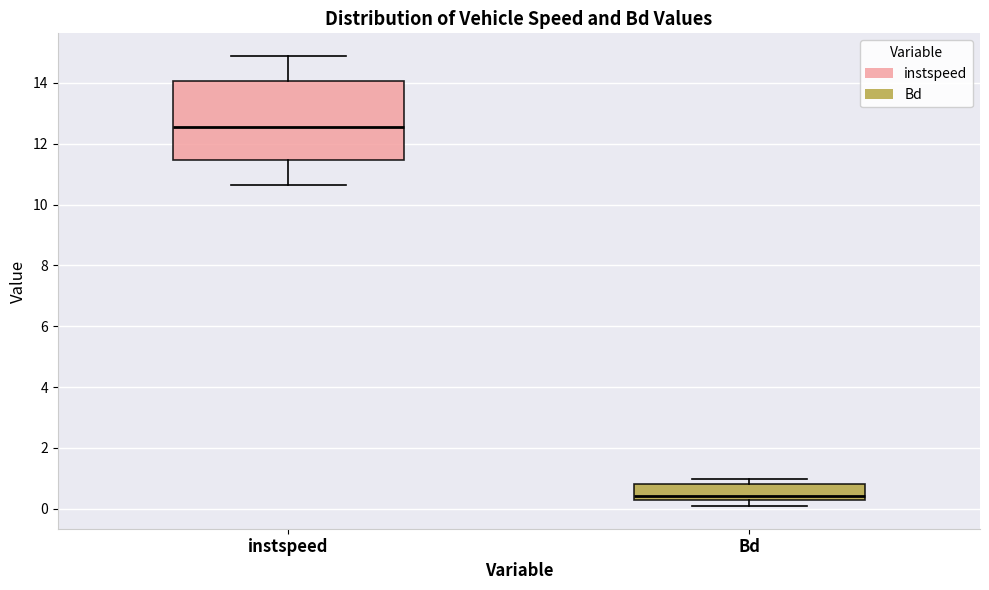

Reading left to right, transcribe this box plot: for each box, give where its median line is, the range the box spans, and where its two whiskers end, as read against the y-axis. The values are not printed on the chart, so give them approximately, as read against the axis.

instspeed: median 12.6, box 11.4 to 14.0, whiskers 10.6 to 14.8
Bd: median 0.4, box 0.2 to 0.8, whiskers 0.0 to 1.0